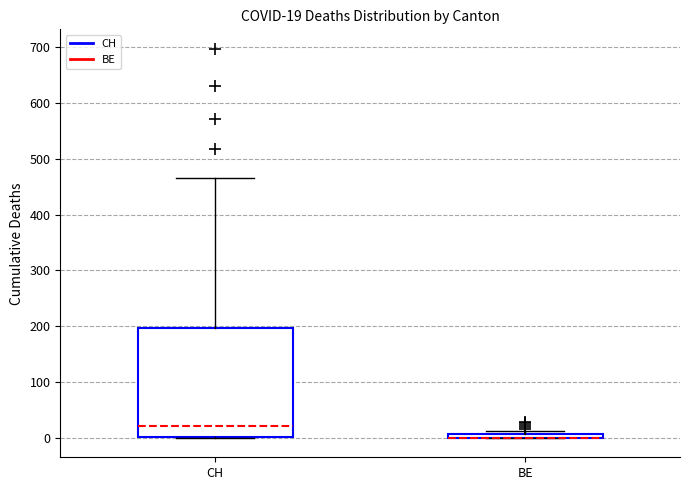

Comparing the boxes themselves (not the whiskers), which one is the tallest?

CH